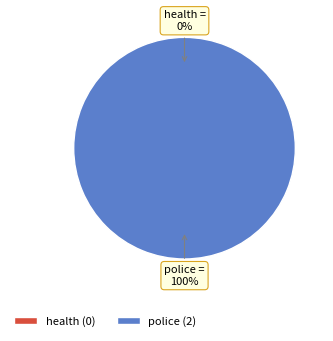

To the nearest percent, what is the difference between the largest and smallest slice percentages?

100%